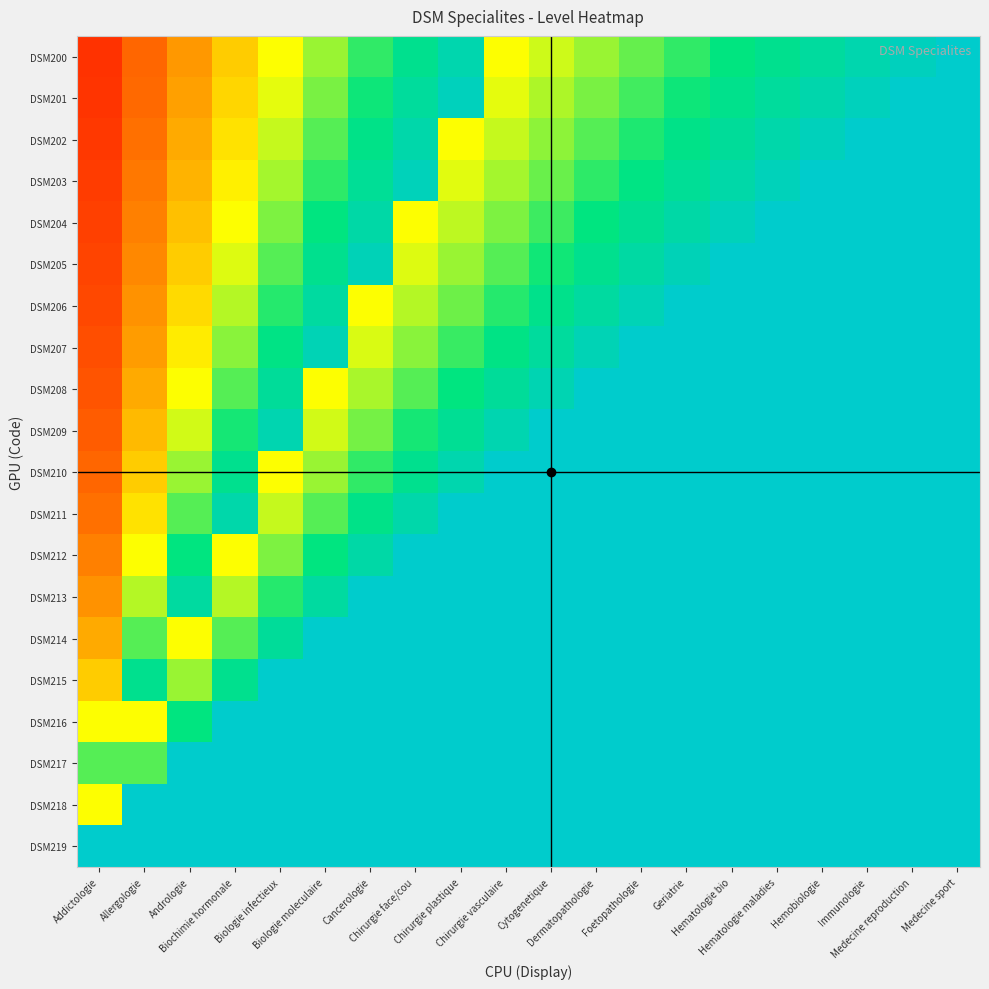

Which series has the widest spread of values?

DSM207